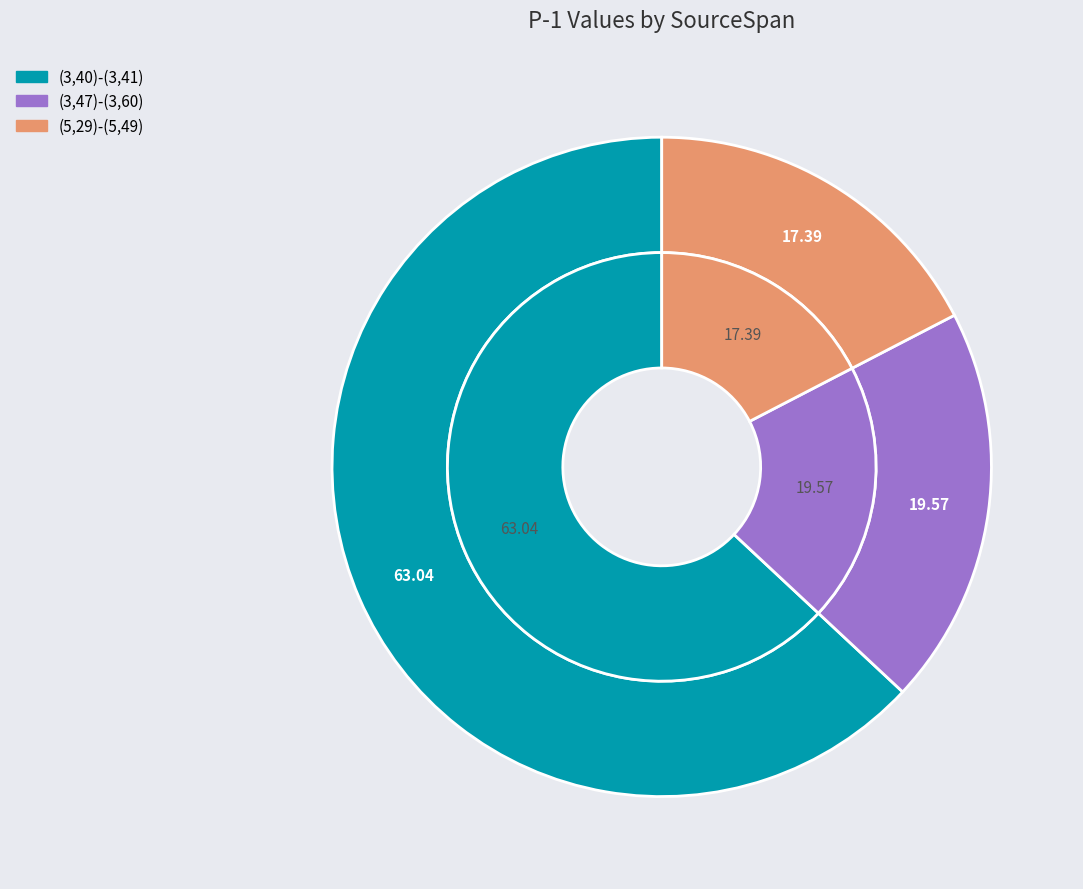

How many segments does this pie chart have?

3